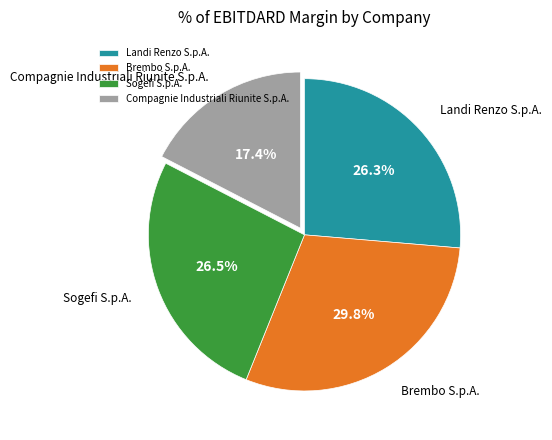

What is the total percentage of Sogefi S.p.A. and Compagnie Industriali Riunite S.p.A.?

43.9%